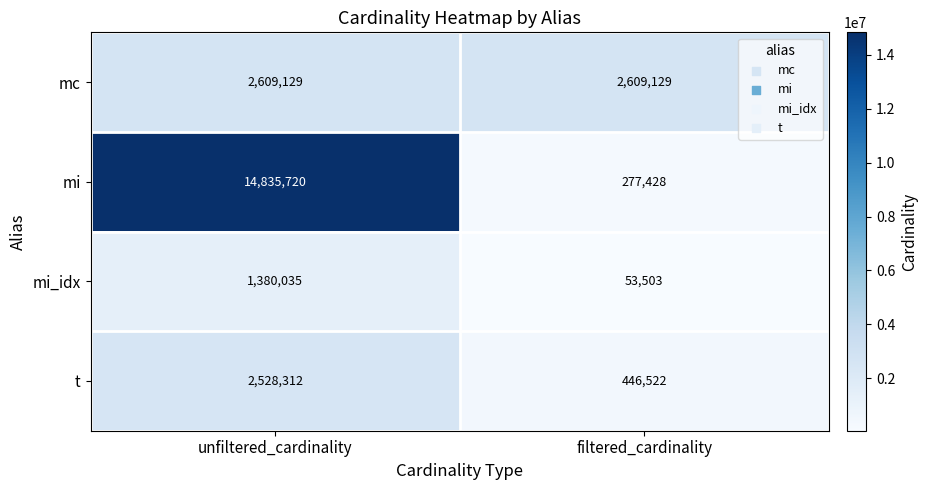

What is the difference between the highest and lowest values at unfiltered_cardinality?

13455685